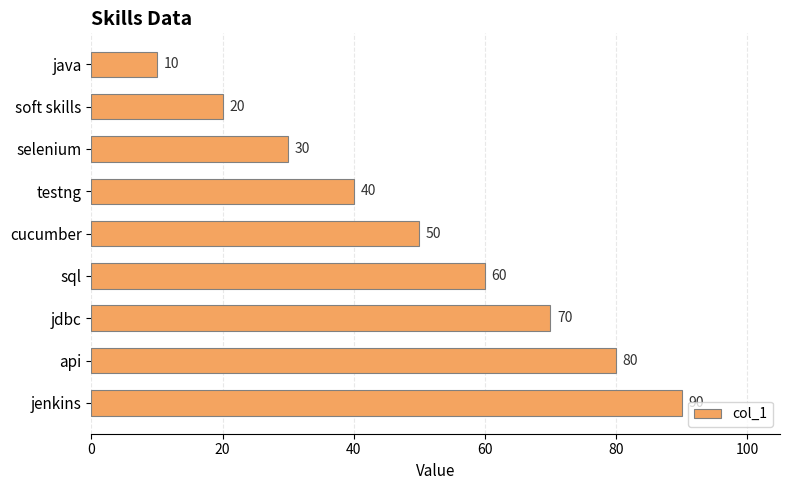

What is the sum of the values at soft skills and java?

30